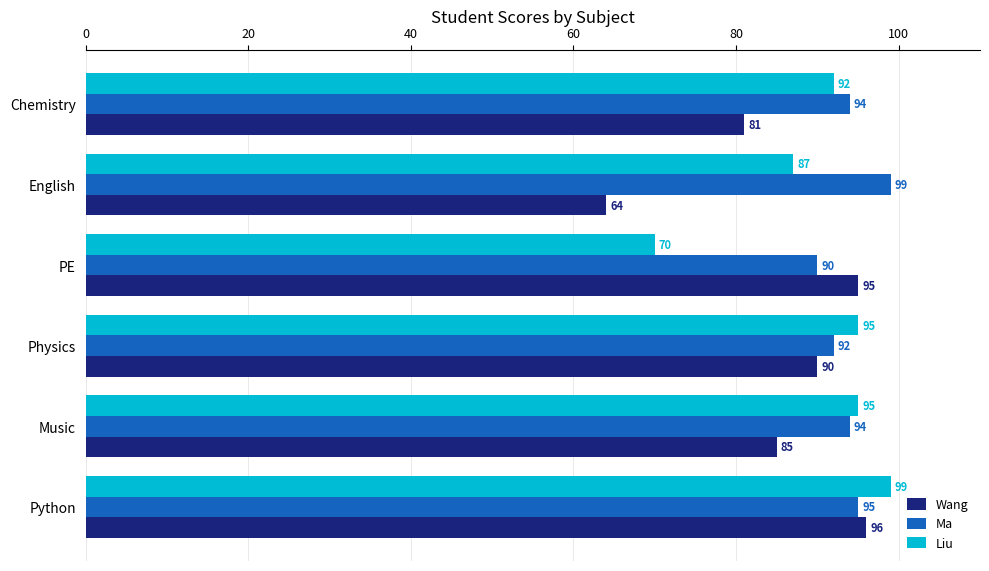

What is the difference between the second highest and second lowest values in the Ma series?

3